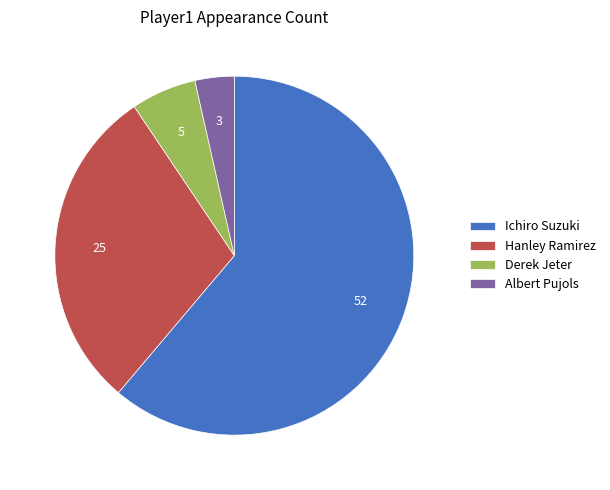

What is the majority slice?

Ichiro Suzuki